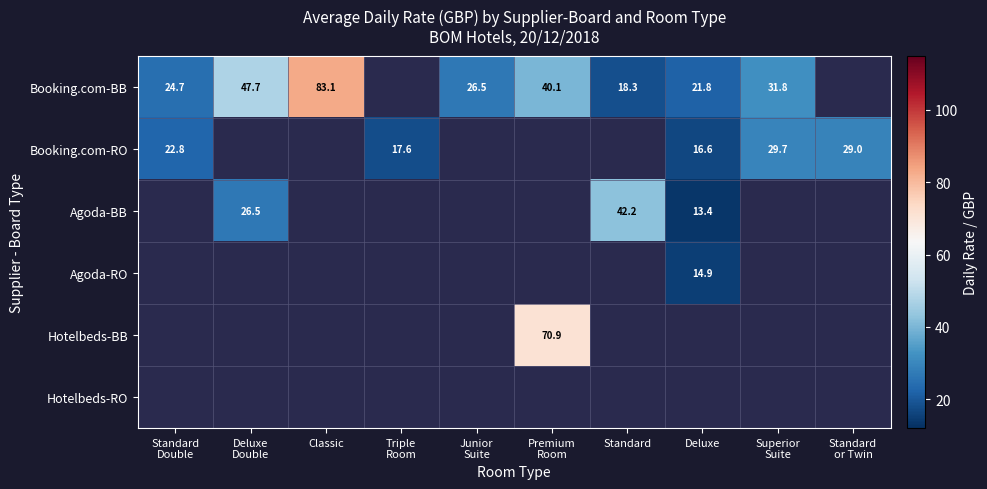

What is the minimum value for Booking.com-RO?

16.6